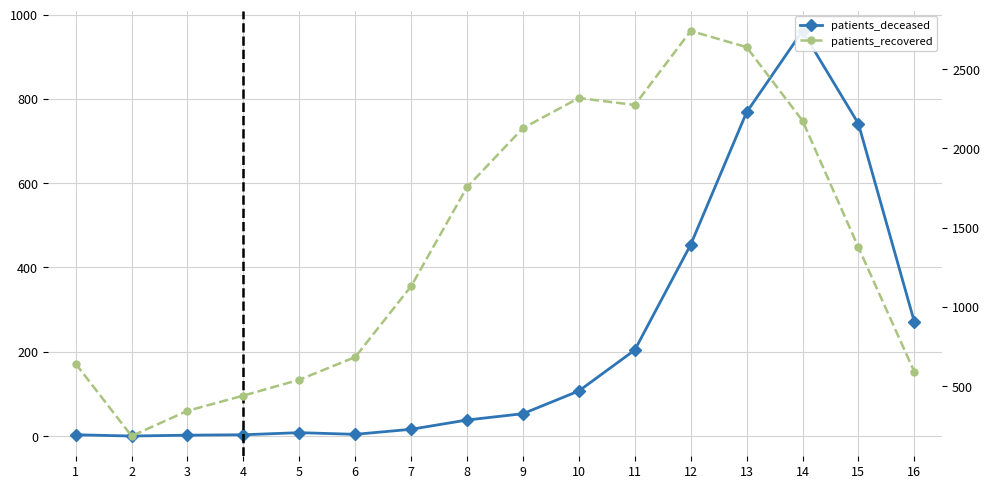

What is the sum of all patients_recovered values?

21968